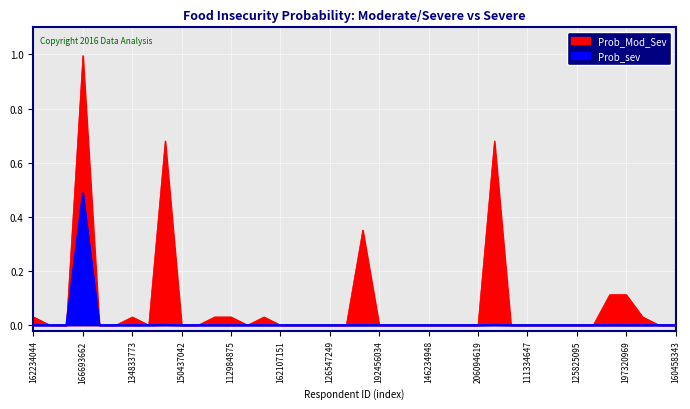

Rank the series at 185436941 from lowest to highest value.

Prob_Mod_Sev, Prob_sev